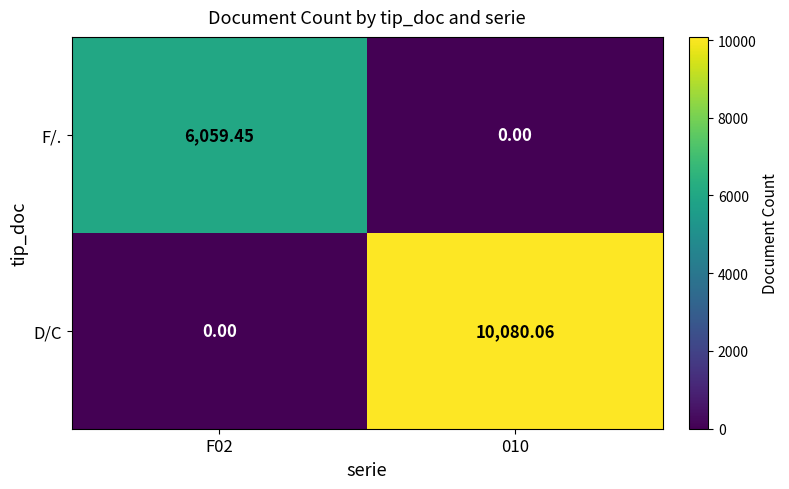

Which series has the largest total across all categories?

D/C